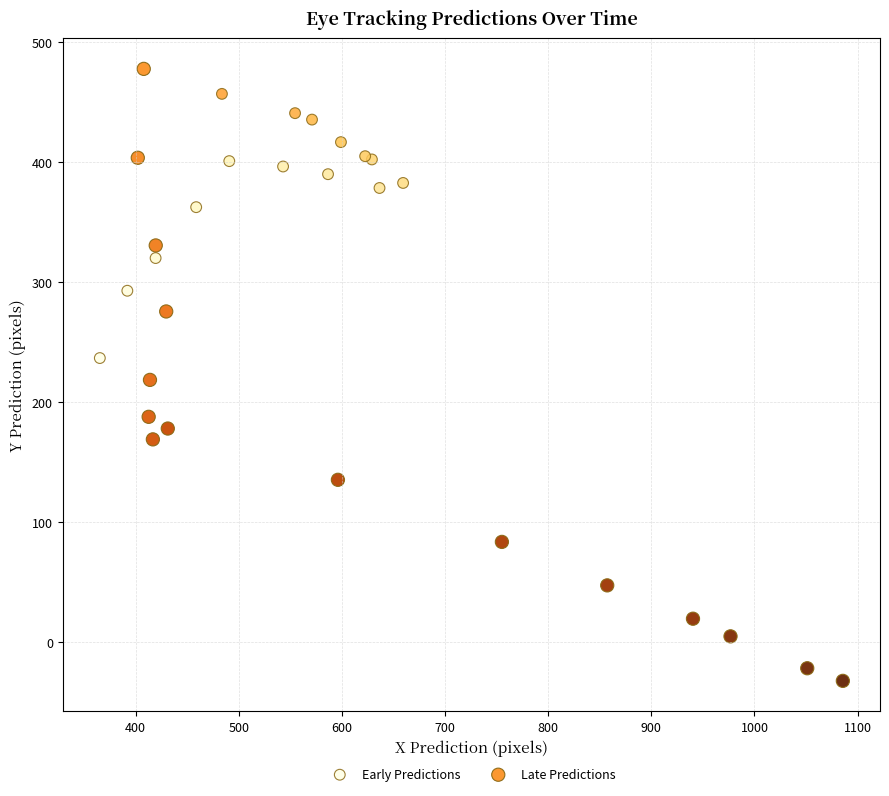

Which series contains the lowest Y value?

Late Predictions